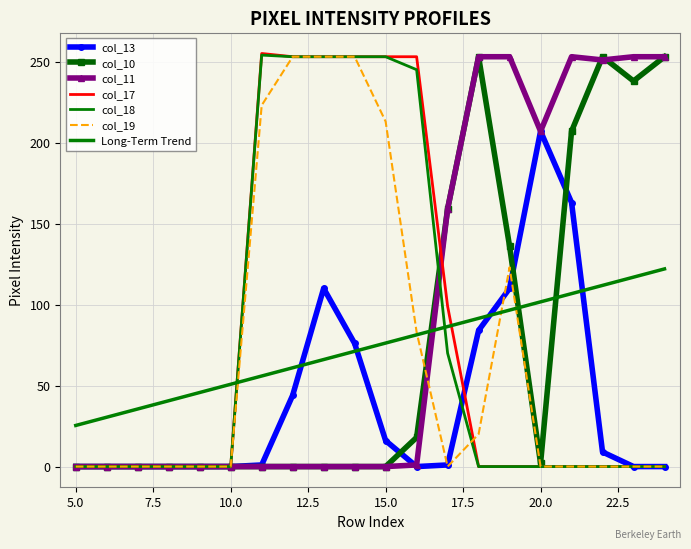

True or false: col_18 has more than 2 interior local peaks.

False